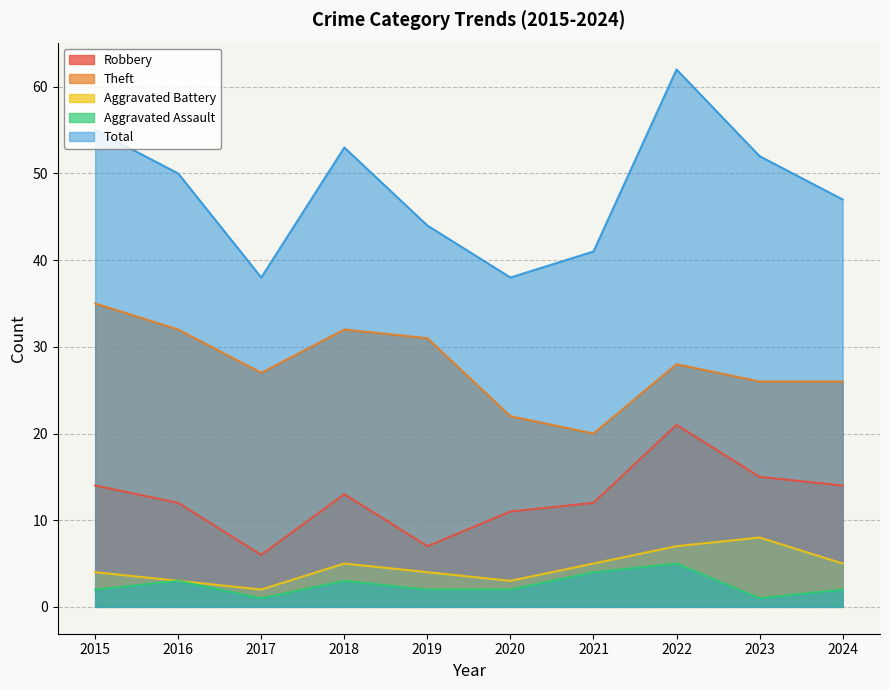

Does the chart display data point markers on the line(s)?

No